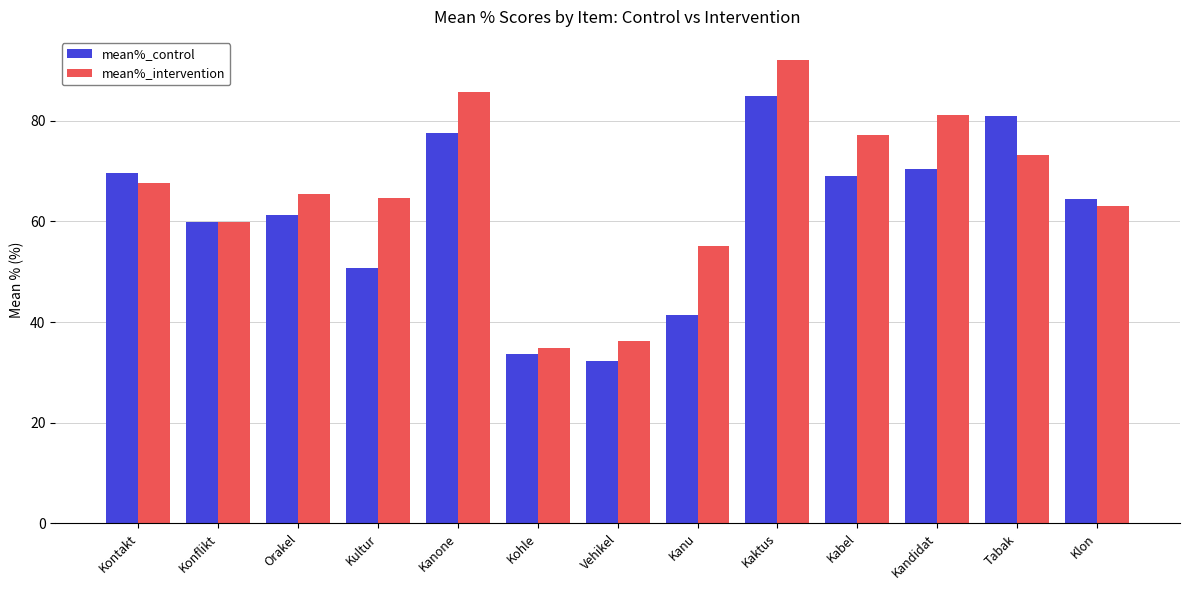

What is the minimum value shown in the chart?

32.2